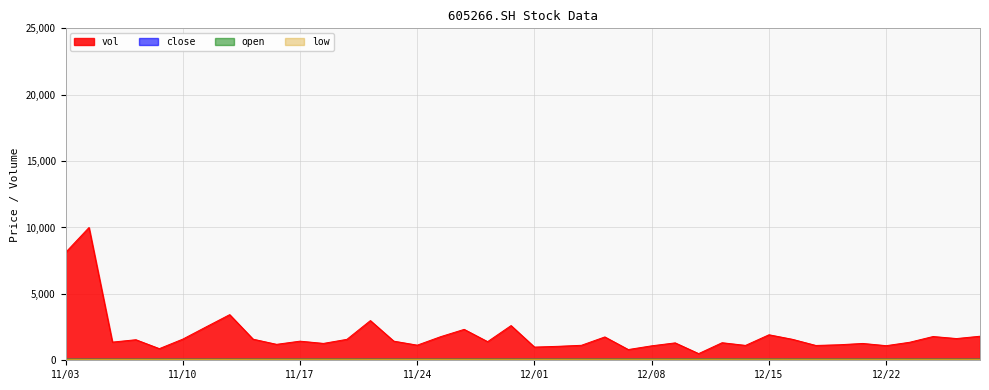

At which label does vol reach its peak?

20211104